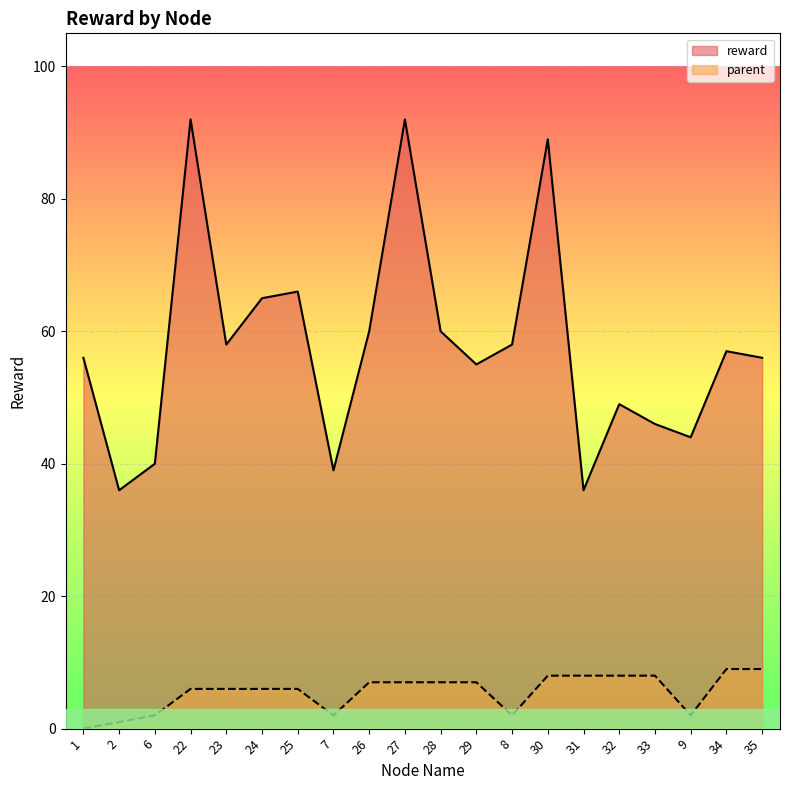

Reading left to right, list all the values displayed in this chart.

reward: 56	36	40	92	58	65	66	39	60	92	60	55	58	89	36	49	46	44	57	56
parent_val: 0	1	2	6	6	6	6	2	7	7	7	7	2	8	8	8	8	2	9	9